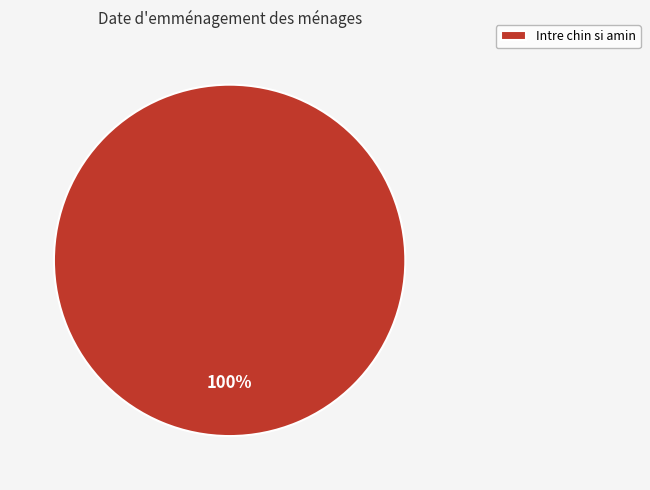

Is it true that Intre chin si amin is 100% of the pie?

True